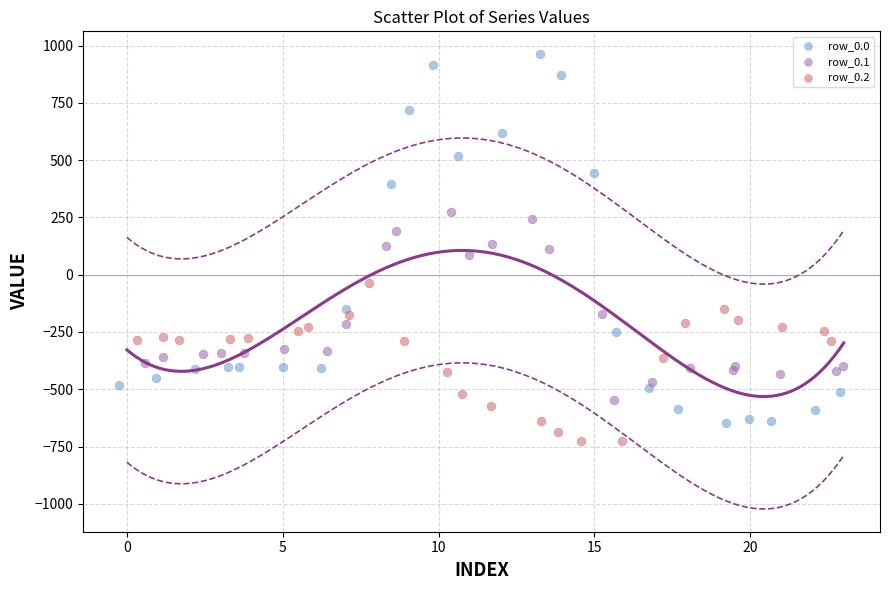

Which series reaches the maximum Y coordinate?

row_0.0